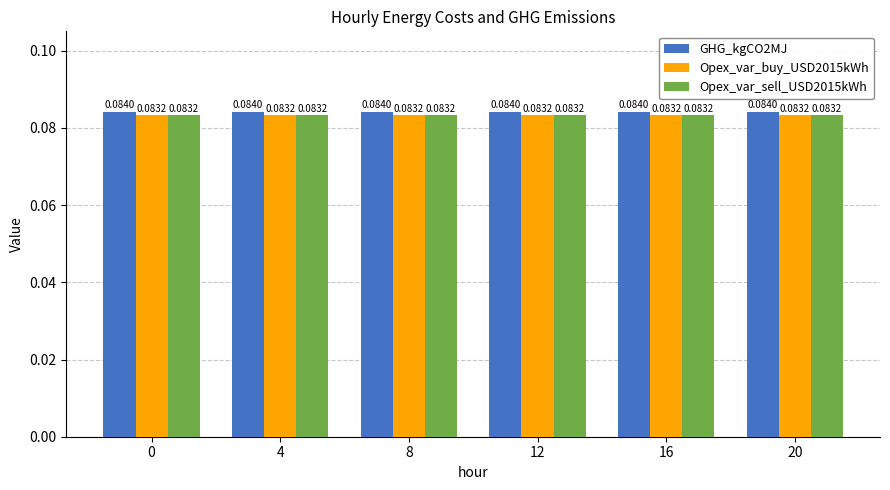

At how many categories does at least one series exceed 0?

6